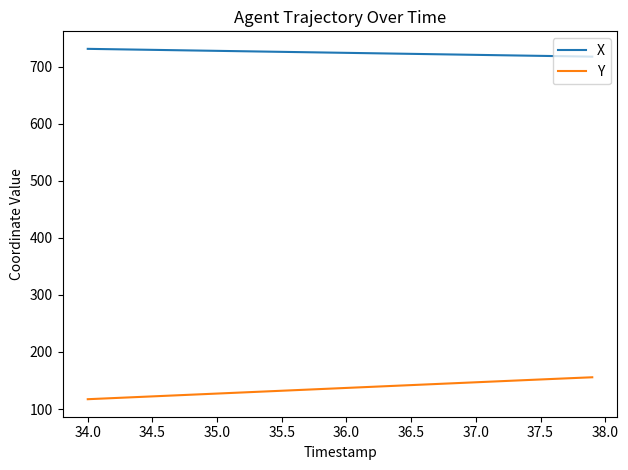

Rank the series by their maximum value, from highest to lowest.

X, Y